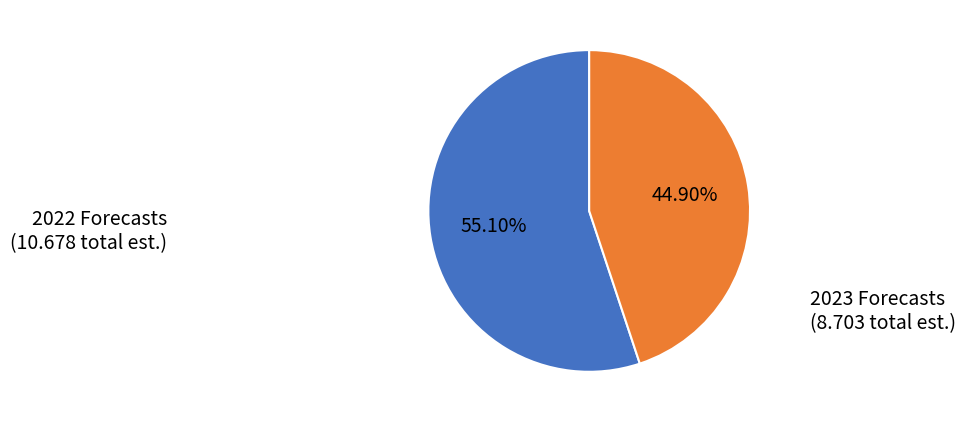

Is 2022 Forecasts the majority of the pie?

Yes